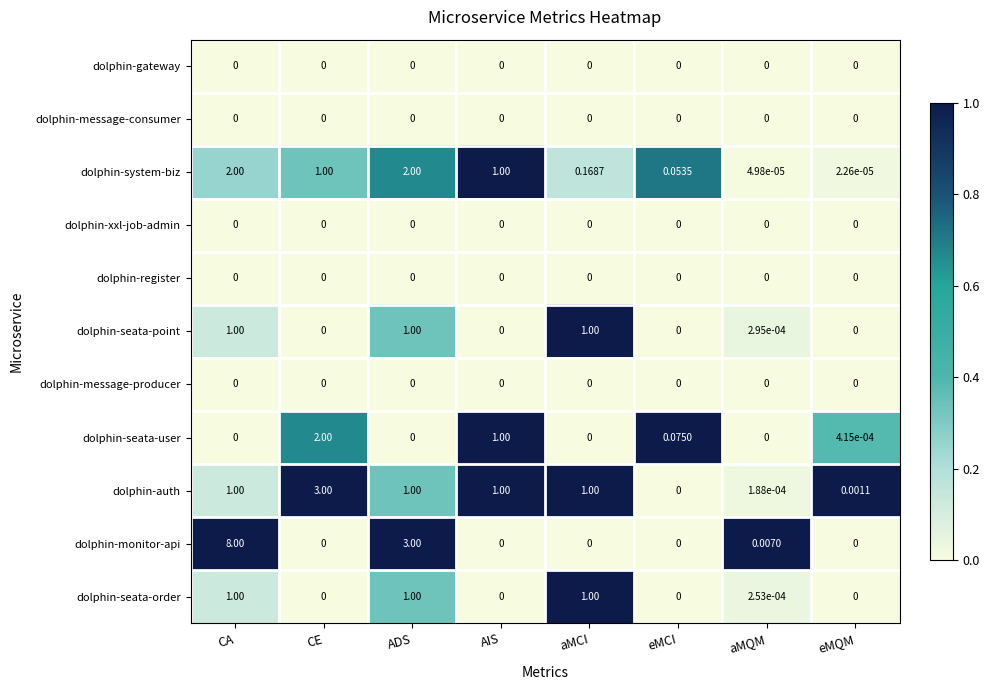

Which series has the largest range (max minus min)?

dolphin-monitor-api